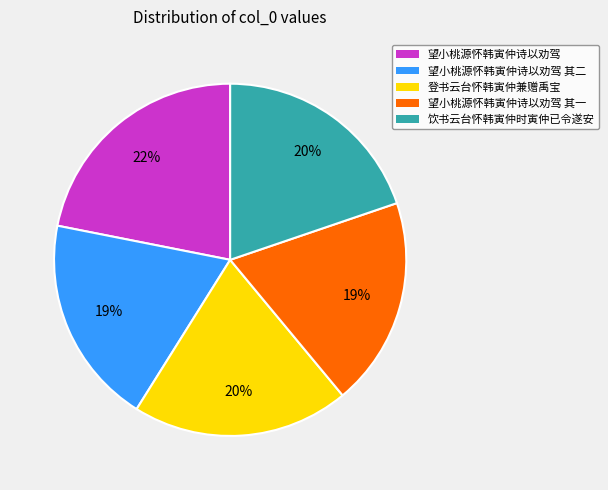

Which category has the biggest portion of the pie?

望小桃源怀韩寅仲诗以劝驾